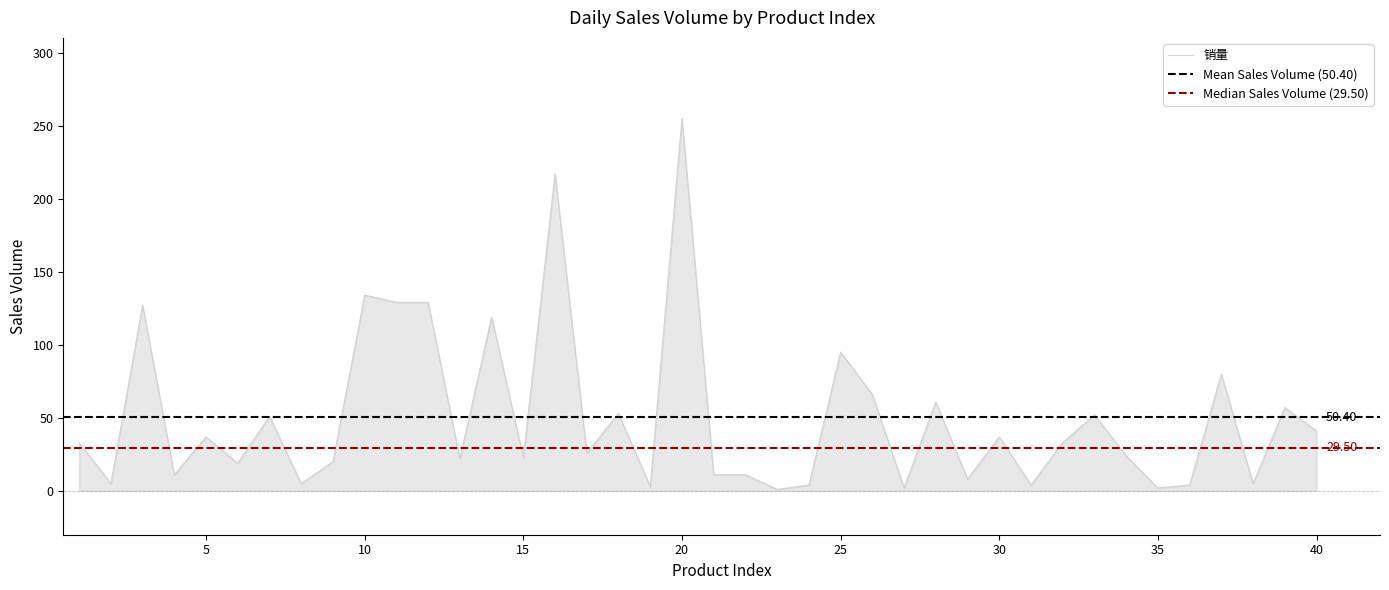

What is the difference between the values at 21 and 37?

69